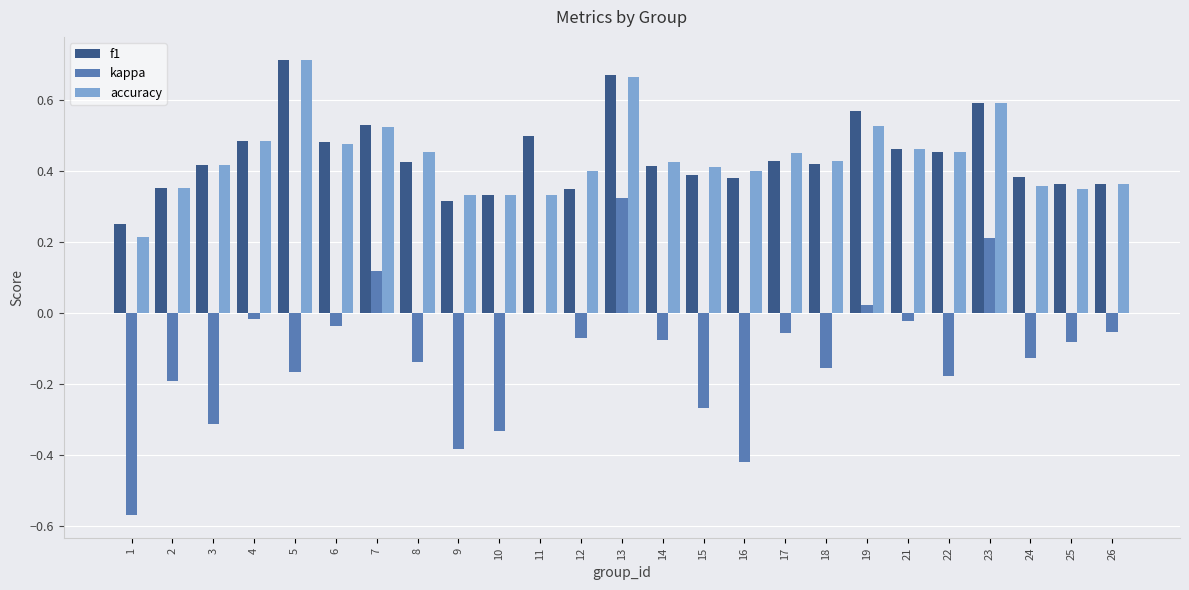

At which label does f1 reach its peak?

5